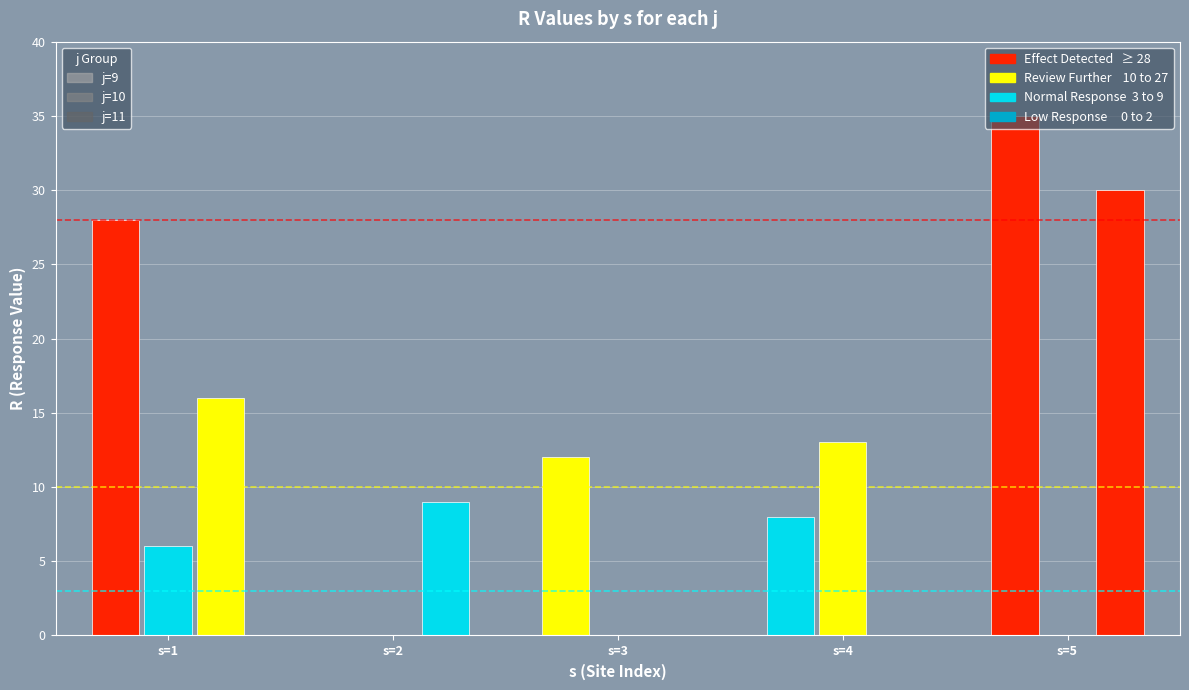

List the labels in order of j=10 value, smallest first.

s=2, s=3, s=5, s=1, s=4